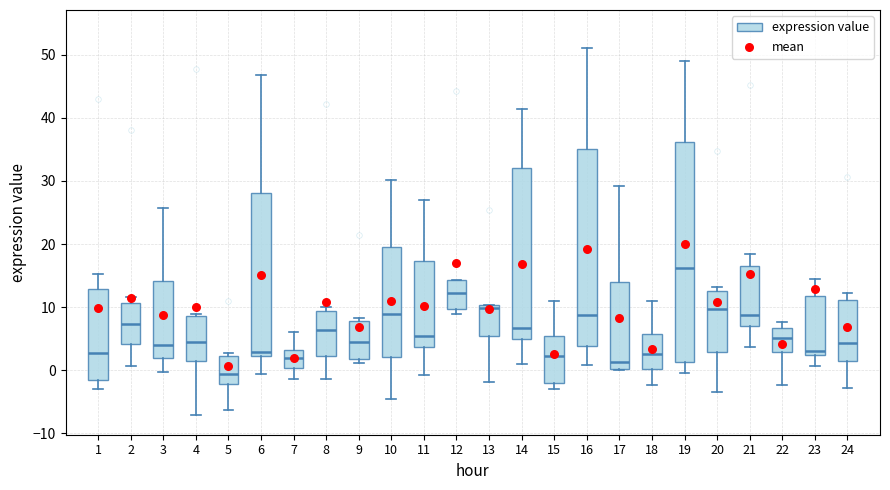

Reading left to right, transcribe this box plot: for each box, give where its median line is, the range the box spans, and where its two whiskers end, as read against the y-axis. The values are not printed on the chart, so give them approximately, as read against the axis.

1: median 3, box -2 to 13, whiskers -3 to 15
2: median 7, box 4 to 11, whiskers 1 to 12
3: median 4, box 2 to 14, whiskers 0 to 26
4: median 4, box 1 to 9, whiskers -7 to 9 (just above the box's upper edge)
5: median -1, box -2 to 2, whiskers -6 to 3
6: median 3, box 2 to 28, whiskers -1 to 47
7: median 2, box 0 to 3, whiskers -1 to 6
8: median 6, box 2 to 9, whiskers -1 to 10
9: median 4, box 2 to 8, whiskers 1 to 8 (just above the box's upper edge)
10: median 9, box 2 to 19, whiskers -5 to 30
11: median 5, box 4 to 17, whiskers -1 to 27
12: median 12, box 10 to 14, whiskers 9 to 14
13: median 10 (just below the box's upper edge), box 5 to 10, whiskers -2 to 10
14: median 7, box 5 to 32, whiskers 1 to 41
15: median 2, box -2 to 5, whiskers -3 to 11
16: median 9, box 4 to 35, whiskers 1 to 51
17: median 1, box 0 to 14, whiskers 0 to 29
18: median 3, box 0 to 6, whiskers -2 to 11
19: median 16, box 1 to 36, whiskers 0 to 49
20: median 10, box 3 to 13, whiskers -3 to 13 (just above the box's upper edge)
21: median 9, box 7 to 16, whiskers 4 to 18
22: median 5, box 3 to 7, whiskers -2 to 8
23: median 3, box 2 to 12, whiskers 1 to 14
24: median 4, box 1 to 11, whiskers -3 to 12